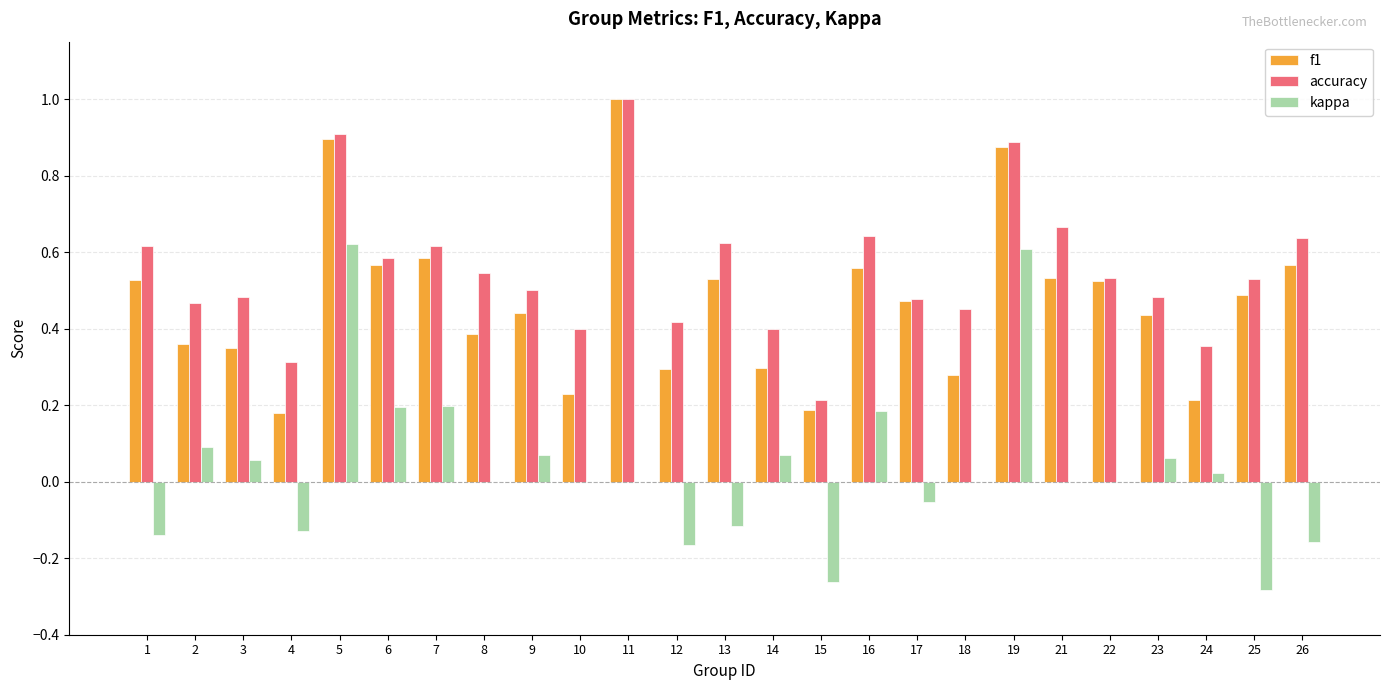

Is the value of accuracy at 7 greater than the value of f1 at 25?

Yes